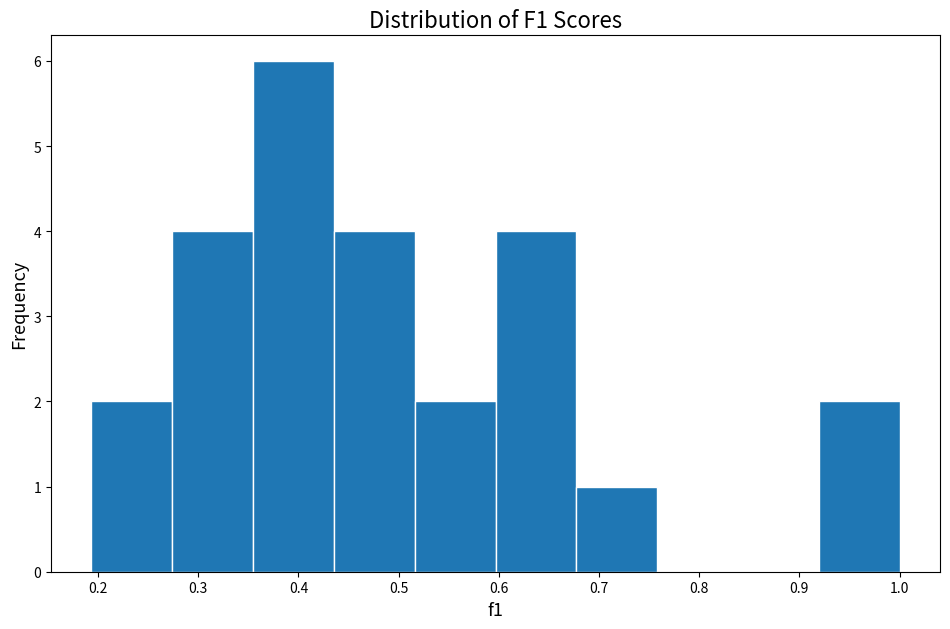

Which range on the x-axis has the tallest bar?

0.35 to 0.44